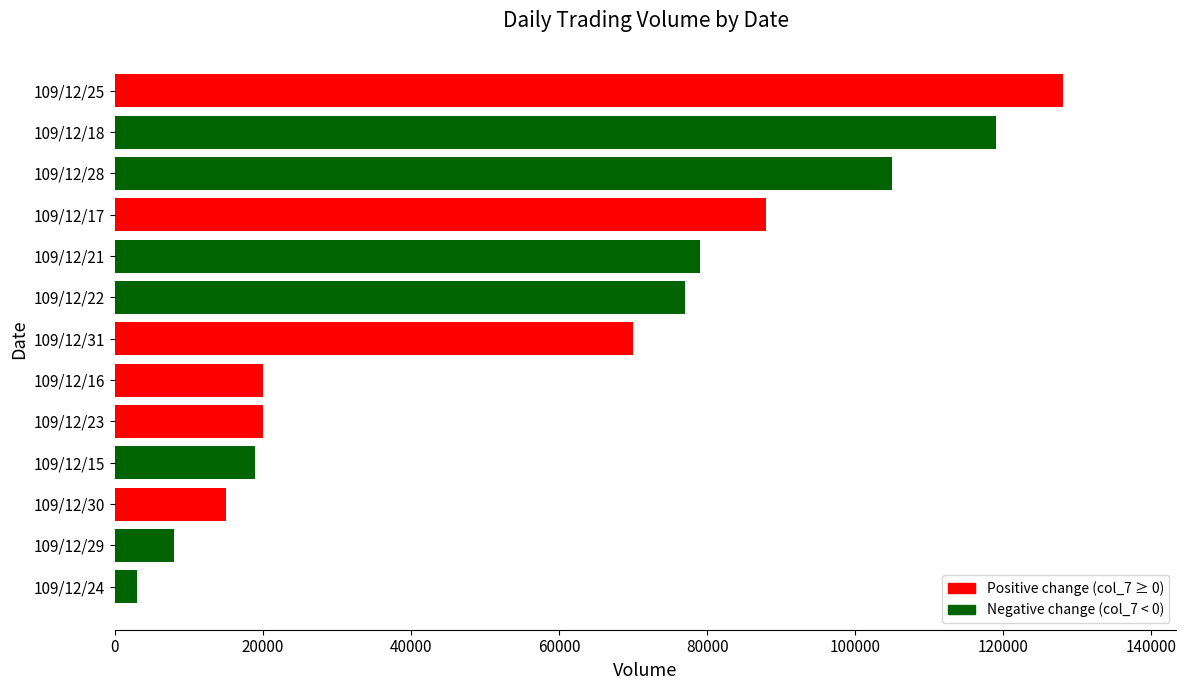

What is the sum of the values at 109/12/22 and 109/12/28?

182000